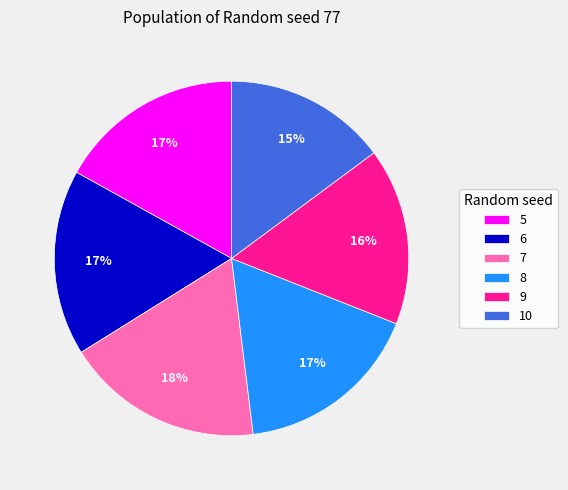

What percentage is the 9 slice, to the nearest percent?

16%